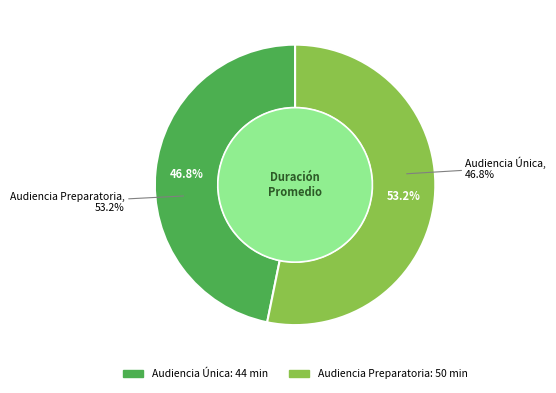

To the nearest percent, what is the average slice percentage?

50%